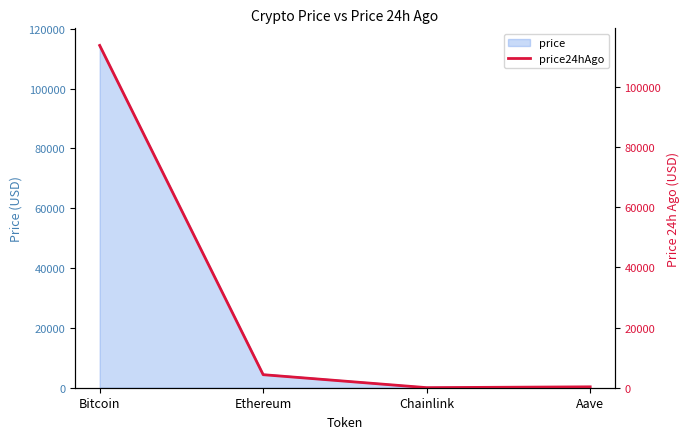

What is the maximum value shown in the chart?

113692.0